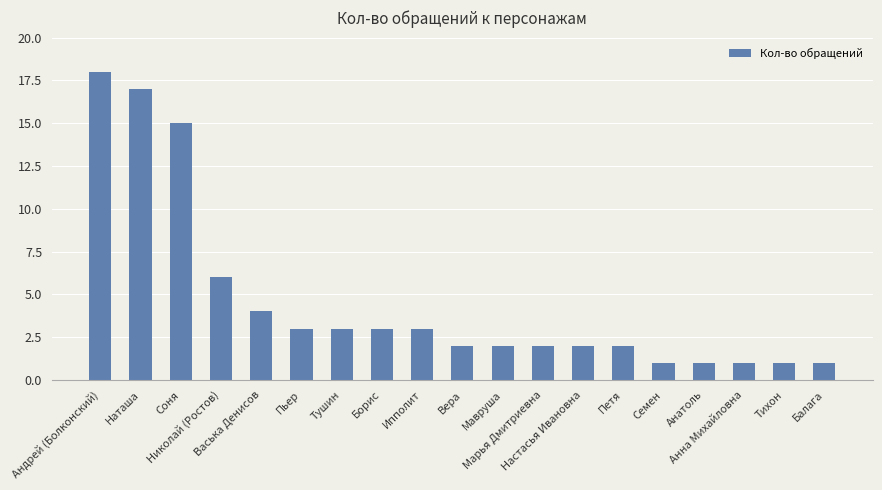

Reading left to right, list all the values displayed in this chart.

Андрей (Болконский)=18	Наташа=17	Соня=15	Николай (Ростов)=6	Васька Денисов=4	Пьер=3	Тушин=3	Борис=3	Ипполит=3	Вера=2	Мавруша=2	Марья Дмитриевна=2	Настасья Ивановна=2	Петя=2	Семен=1	Анатоль=1	Анна Михайловна=1	Тихон=1	Балага=1